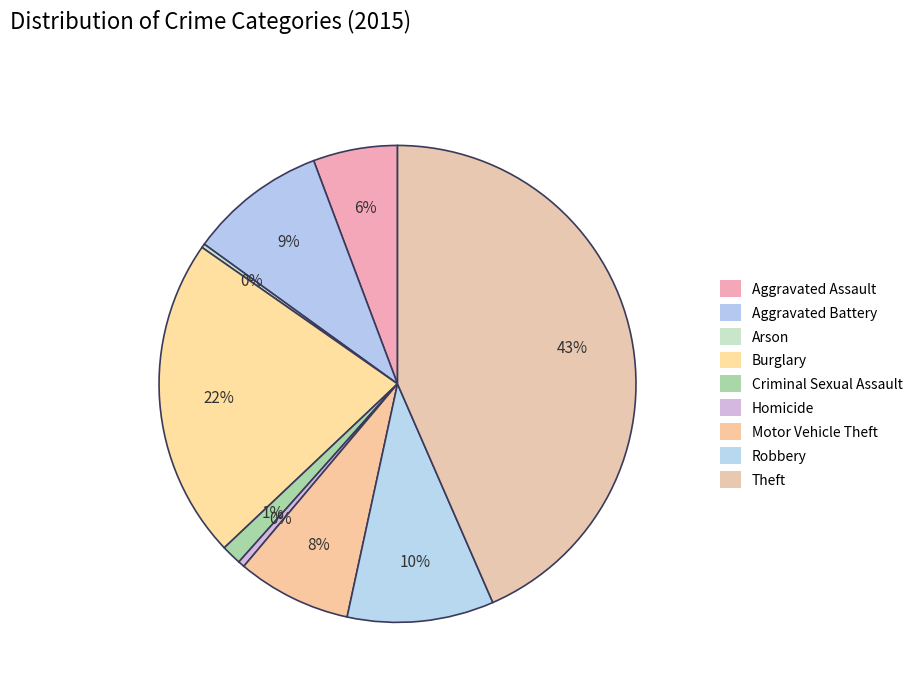

True or false: Aggravated Assault accounts for 19% of the total.

False